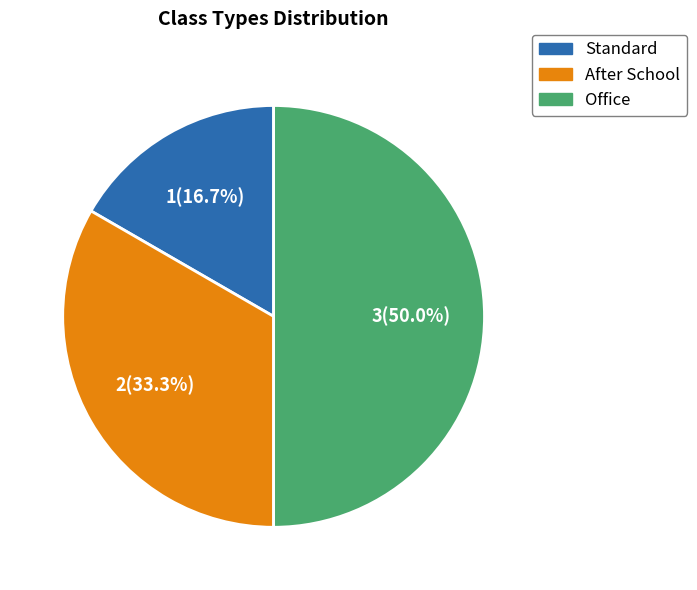

To the nearest percent, what is the combined percentage of After School and Office?

83%